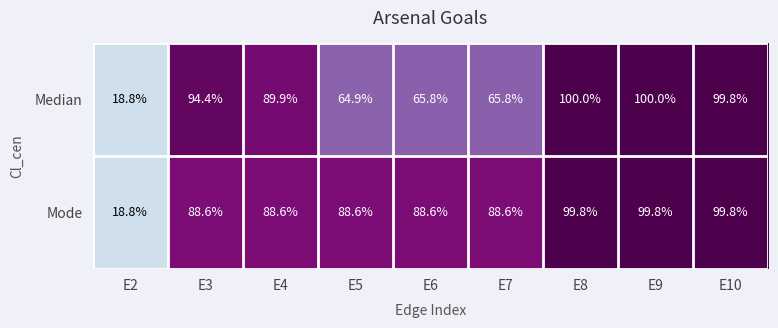

Reading left to right, list all the values displayed in this chart.

Median: E2=18.8	E3=94.4	E4=89.9	E5=64.9	E6=65.8	E7=65.8	E8=100.0	E9=100.0	E10=99.8
Mode: E2=18.8	E3=88.6	E4=88.6	E5=88.6	E6=88.6	E7=88.6	E8=99.8	E9=99.8	E10=99.8